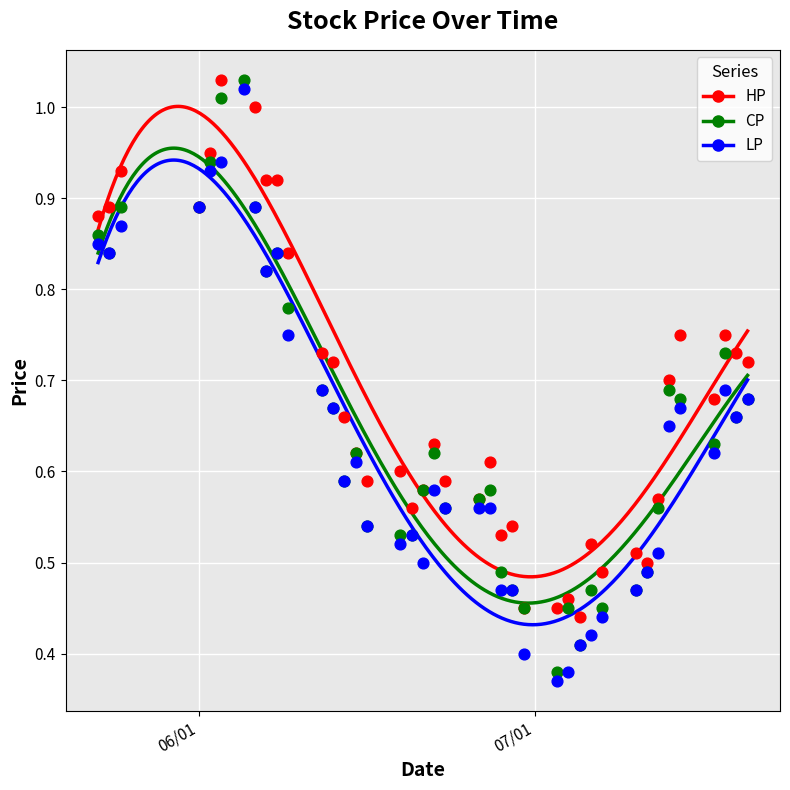

What are all the series names shown in the legend?

HP, CP, LP